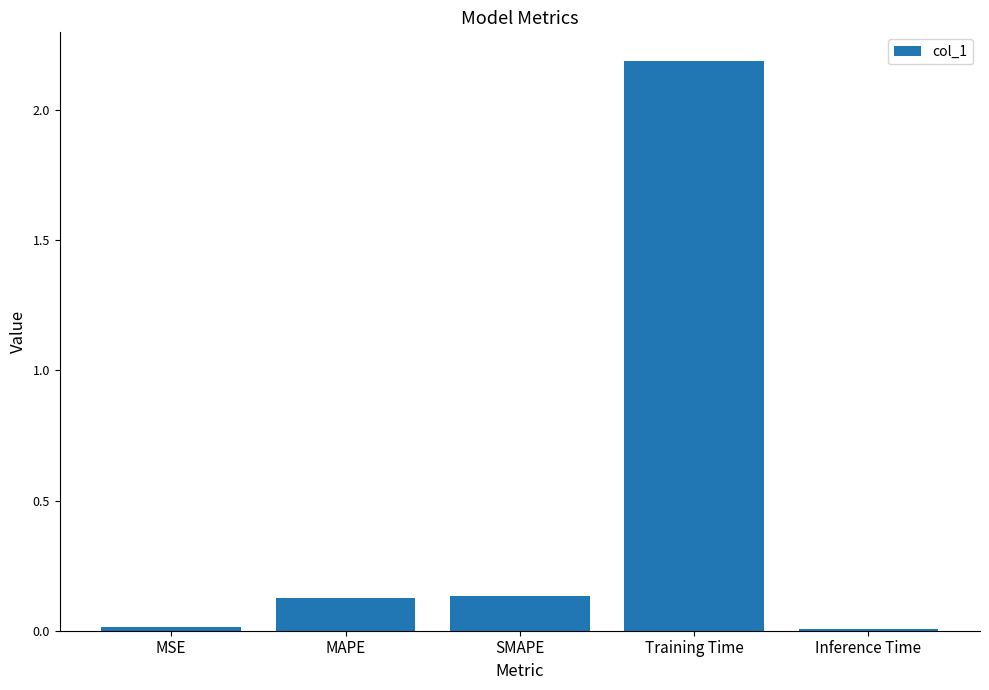

Are the bars horizontal?

No